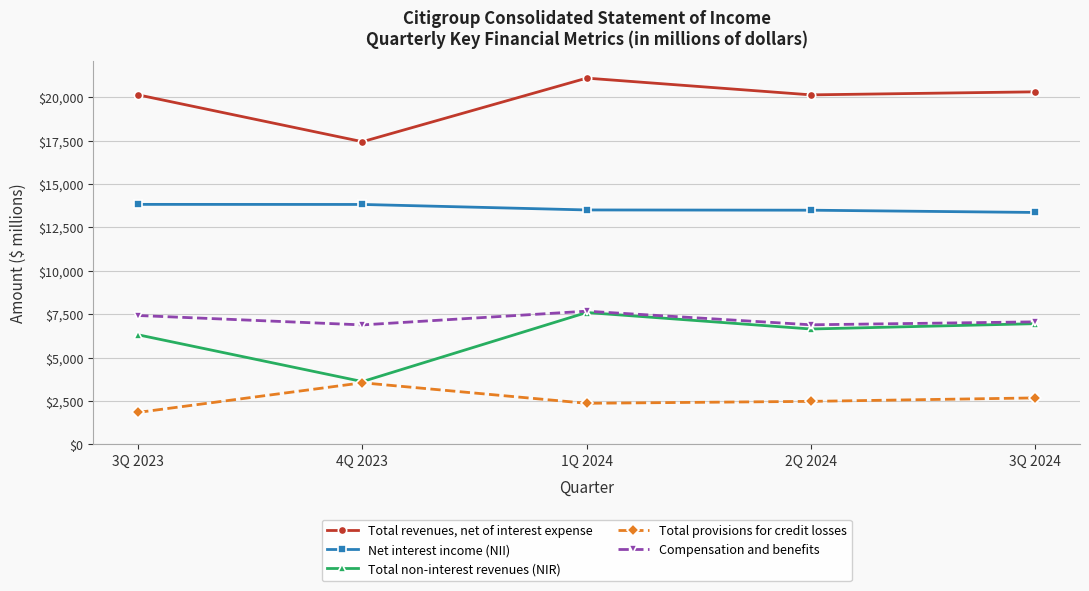

What is the minimum value shown in the chart?

1840